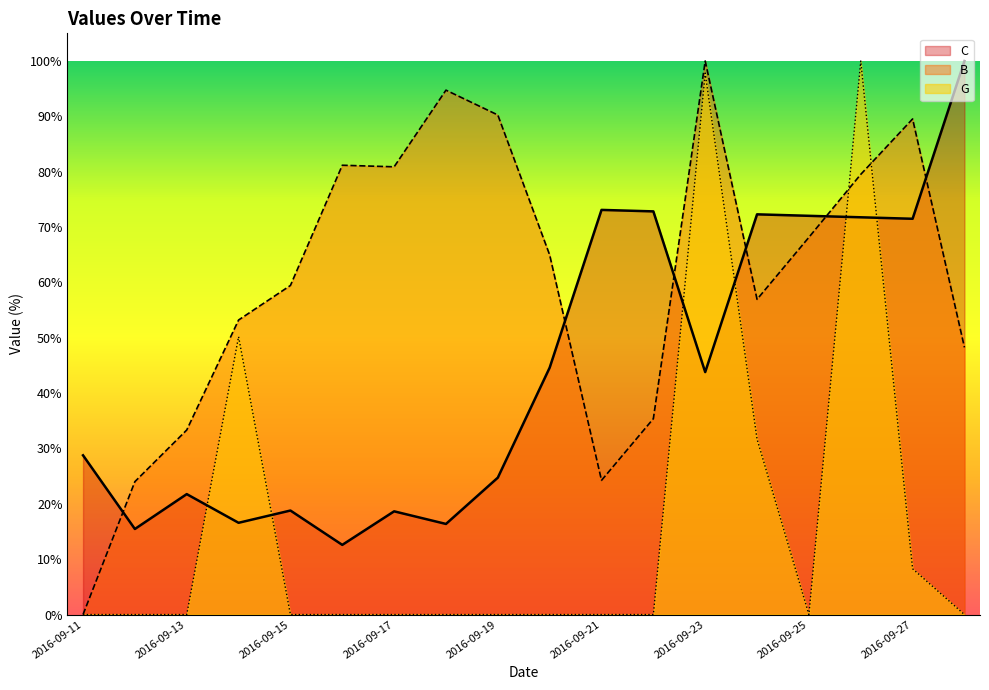

Rank the series by their maximum value, from highest to lowest.

C, G, B